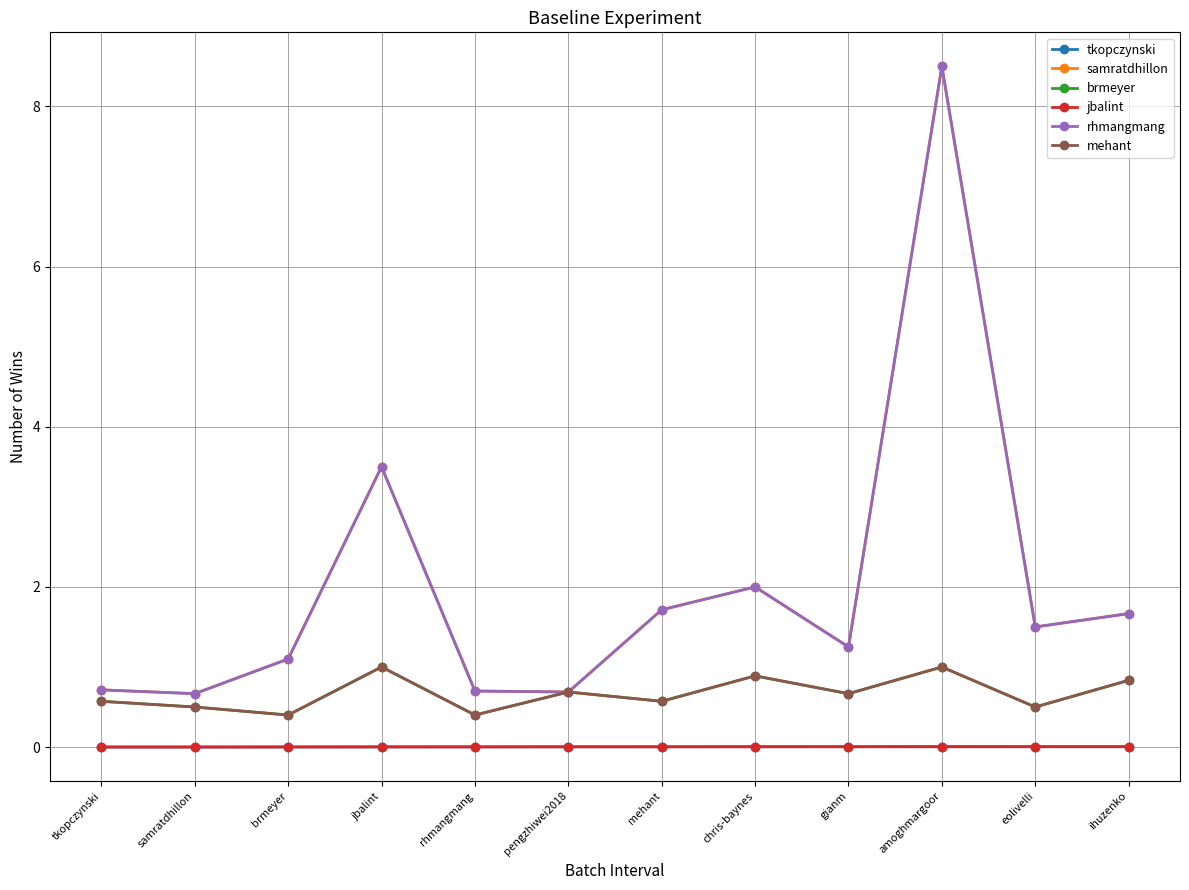

Rank the series at tkopczynski from lowest to highest value.

tkopczynski, jbalint, brmeyer, mehant, samratdhillon, rhmangmang